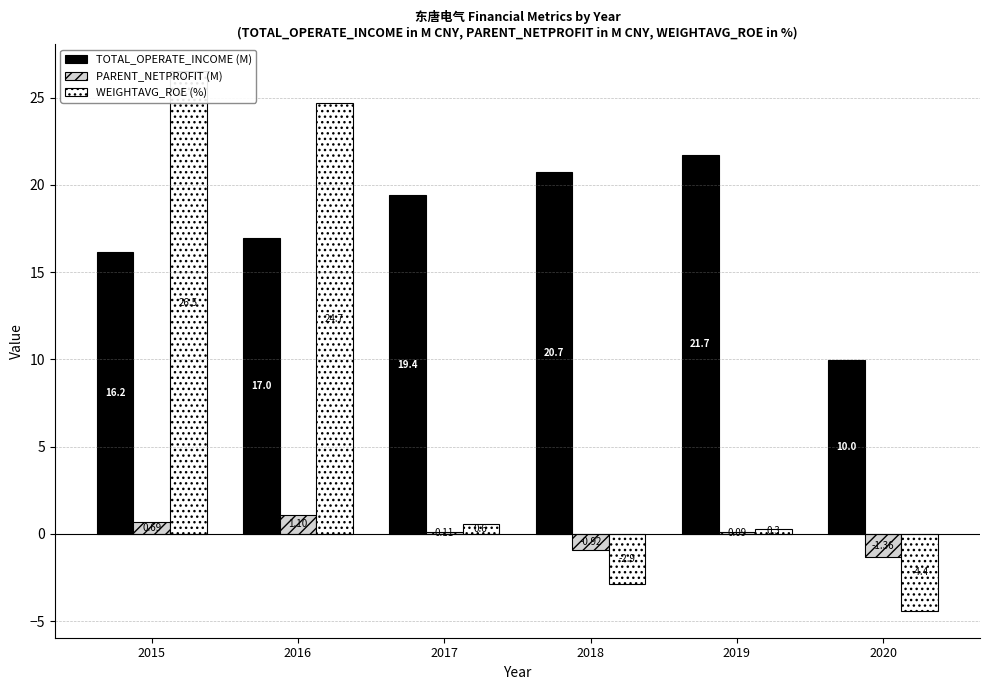

At which category is the sum across all series the highest?

2015